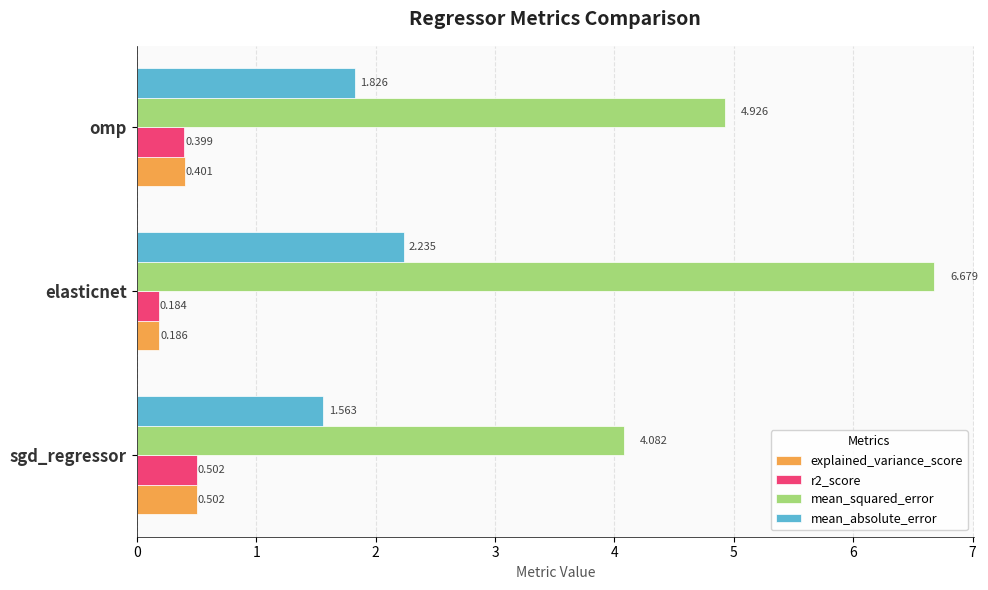

How many mean_absolute_error values are between 1 and 2?

2